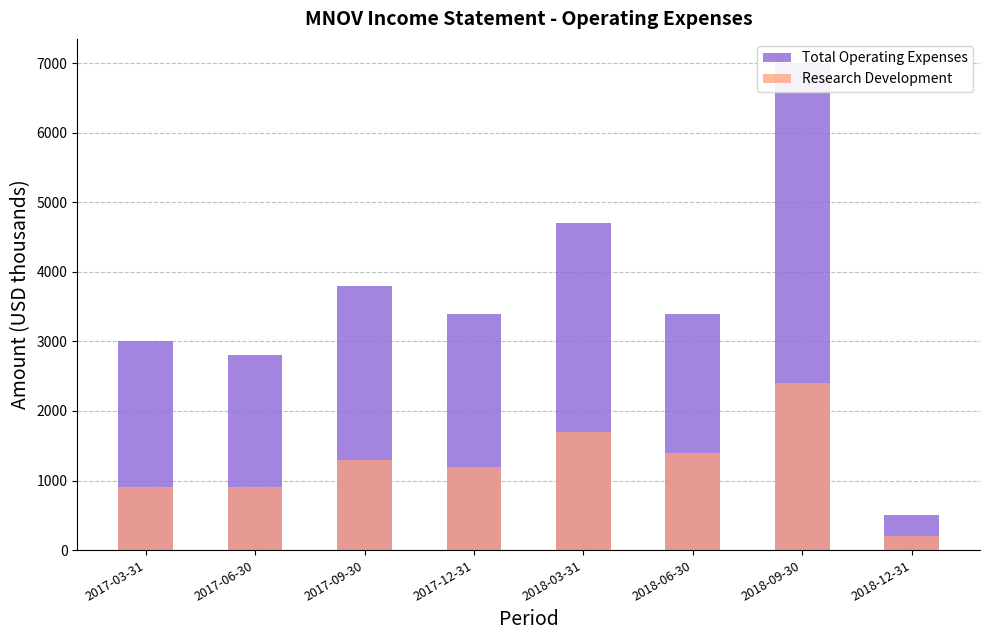

At how many categories does at least one series exceed 5999?

1